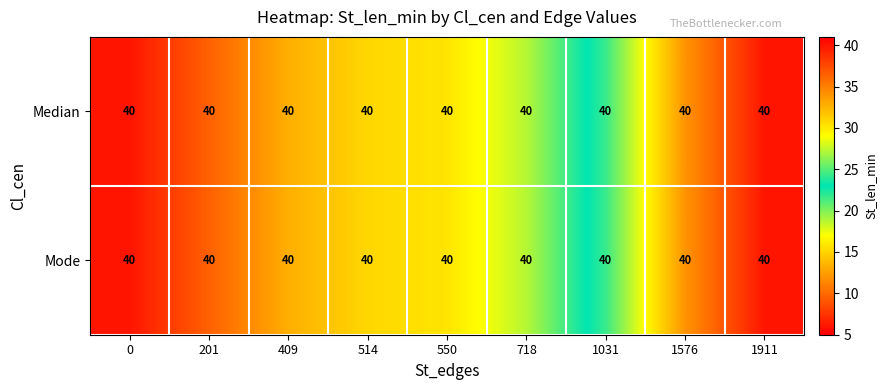

Rank the categories by Median value from lowest to highest.

1911, 1576, 1031, 718, 550, 514, 409, 201, 0